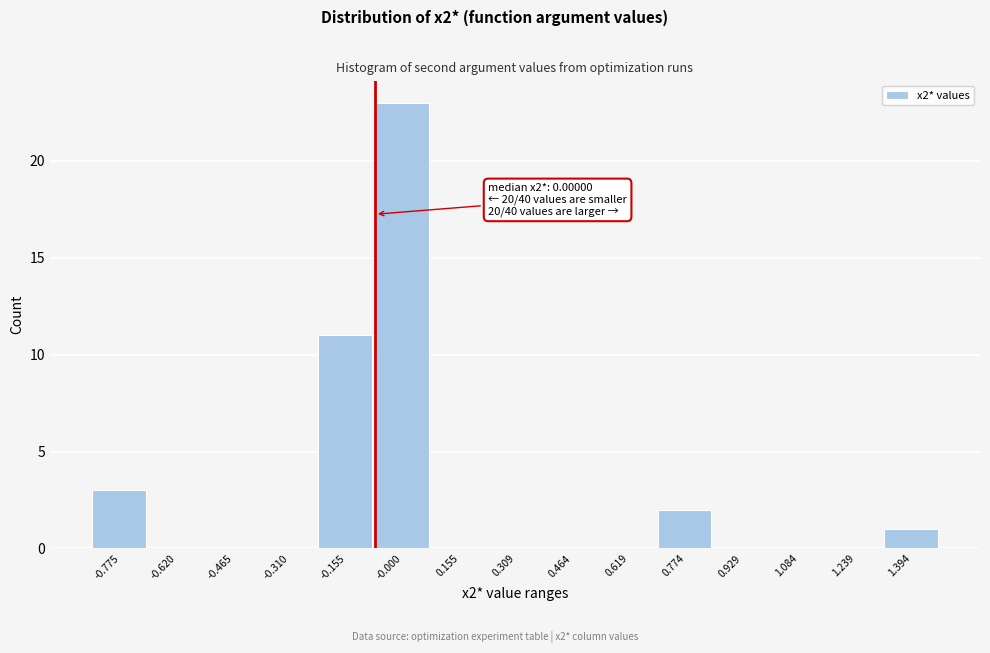

Reading right to left, extract all data points from this chart.

1.394=1	1.239=0	1.084=0	0.929=0	0.774=2	0.619=0	0.464=0	0.309=0	0.155=0	-0.000=23	-0.155=11	-0.310=0	-0.465=0	-0.620=0	-0.775=3